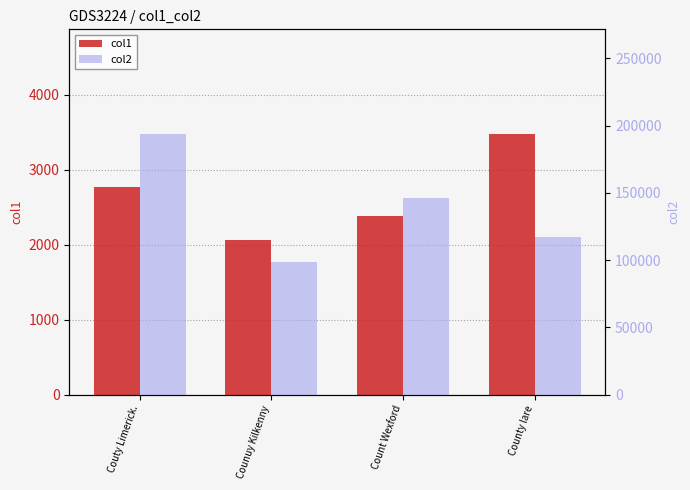

At how many categories does at least one series exceed 60757?

4